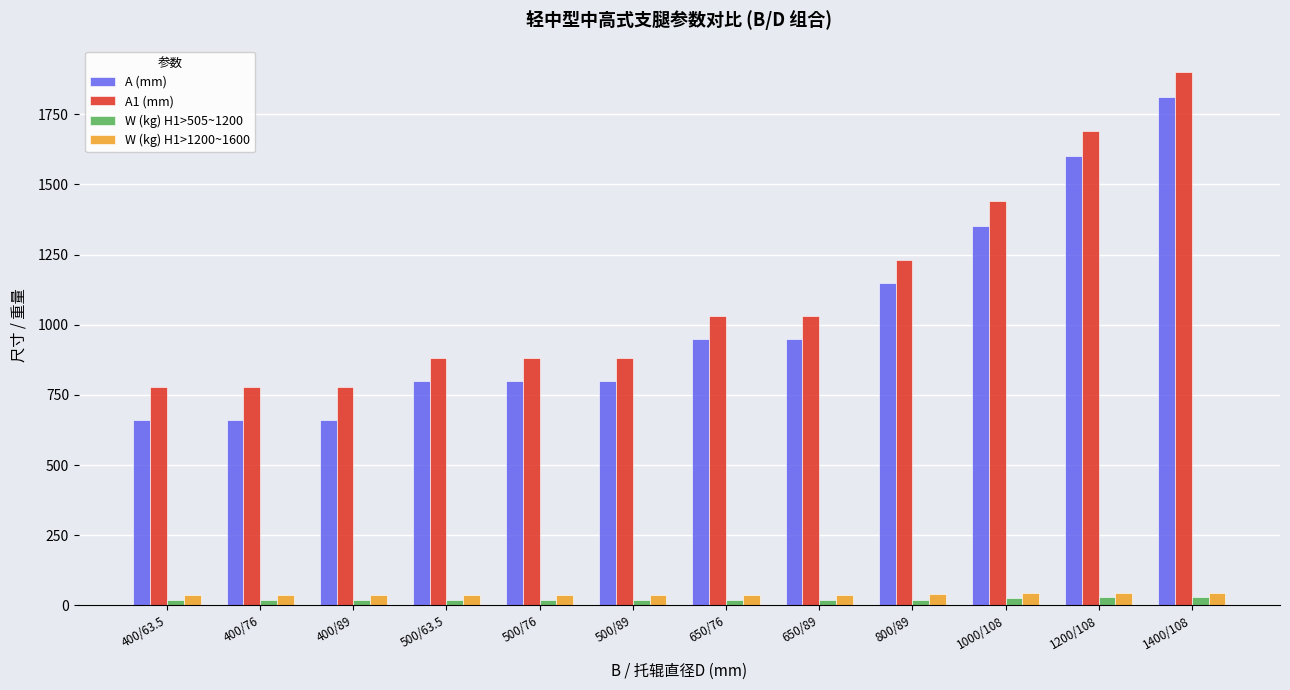

What is the lowest value of the W (kg) H1>1200~1600 series?

37.5